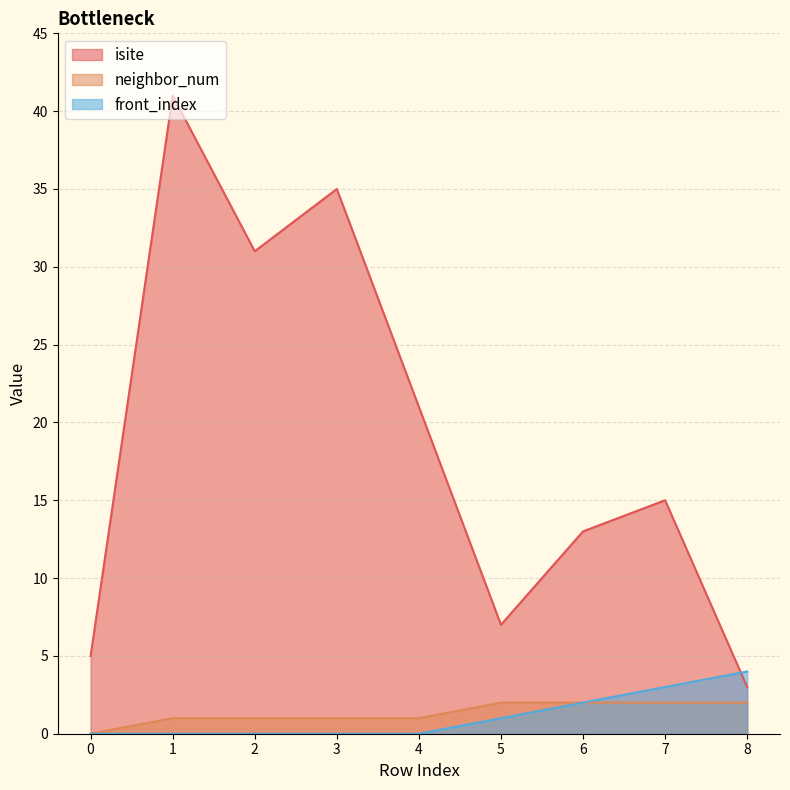

What is the difference between the neighbor_num values at 3 and 5?

1